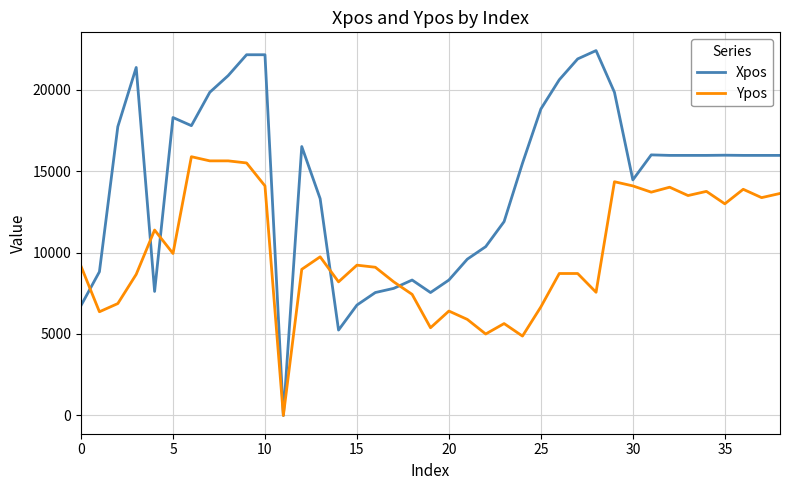

What is the maximum value for Ypos?

15880